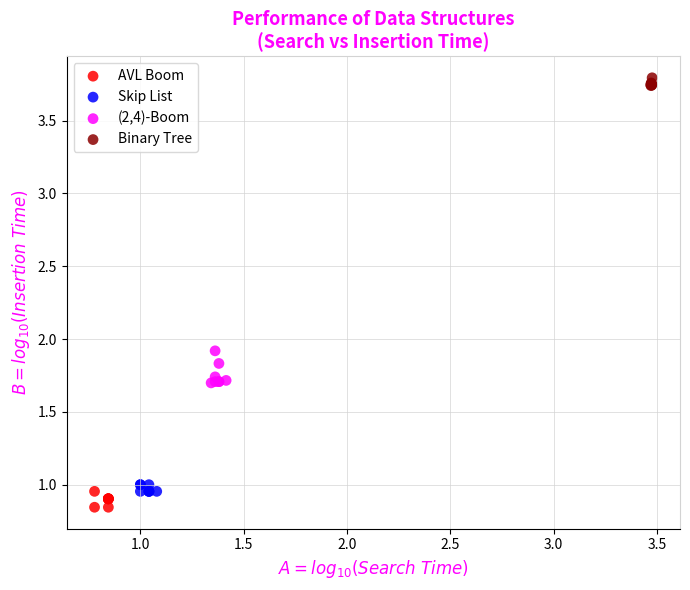

Which series contains the highest Y value?

Binary Tree